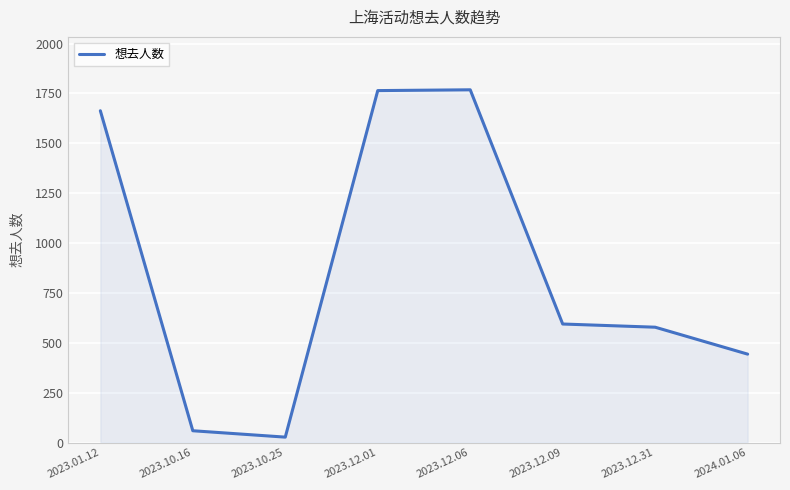

True or false: there are more than 0 points higher than both neighbors.

True